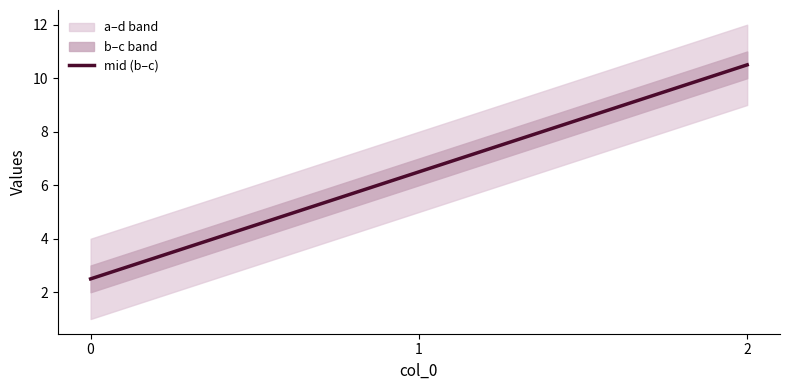

Does the chart display data point markers on the line(s)?

No